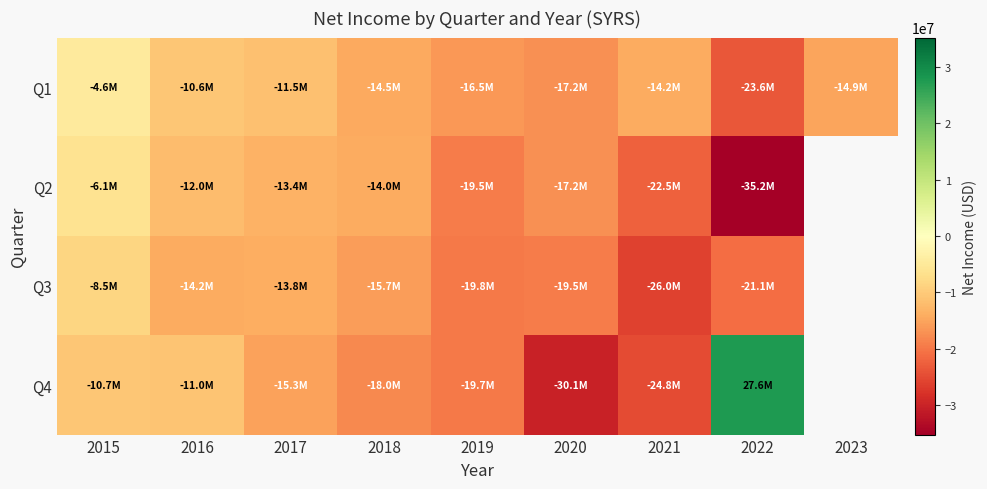

At how many categories does at least one series exceed 5059?

1